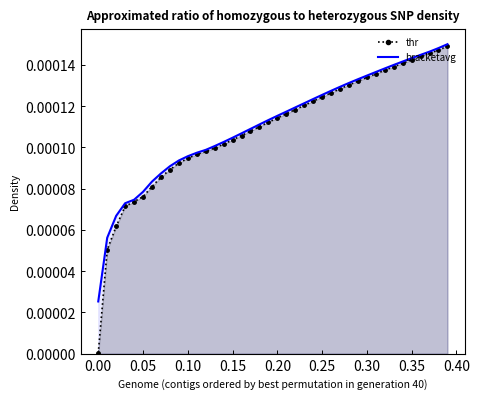

What are all the series names shown in the legend?

thr, bracketavg